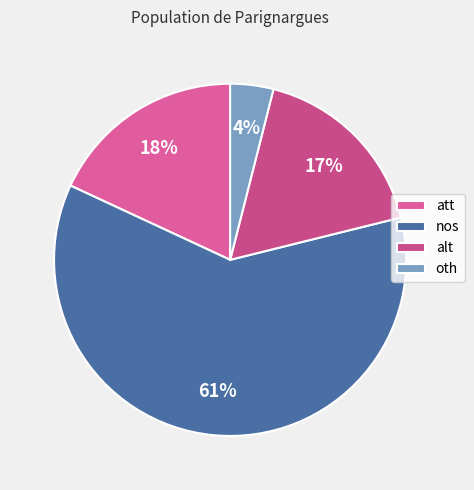

To the nearest percent, what is the average slice percentage?

25%